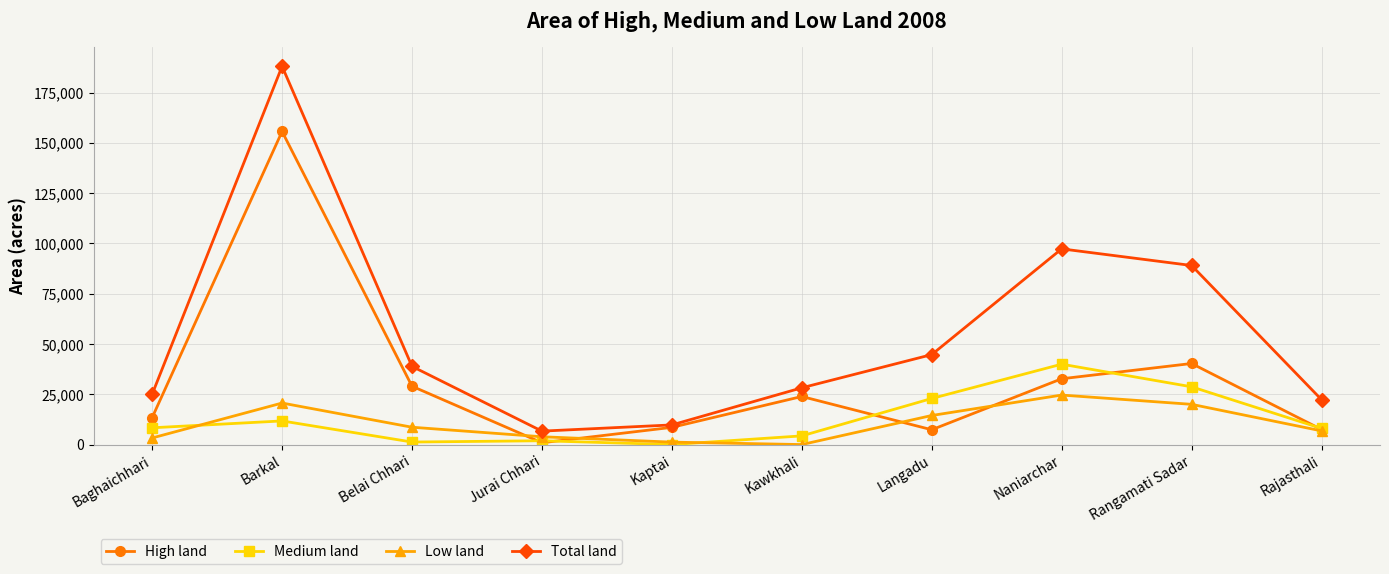

The value of High land at Rangamati Sadar is 57571. True or false?

False